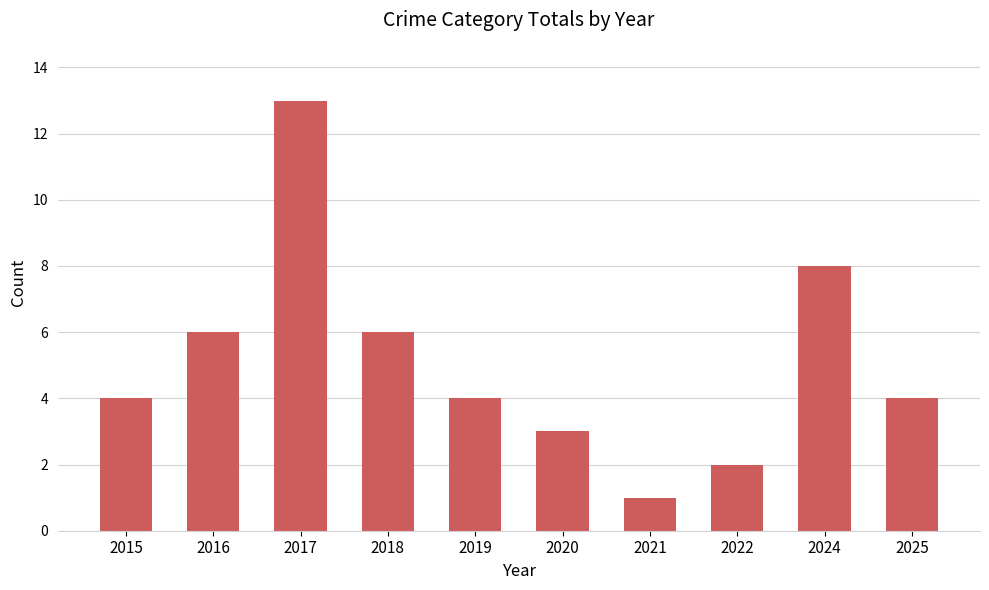

Reading left to right, transcribe all the data shown in this chart.

4	6	13	6	4	3	1	2	8	4